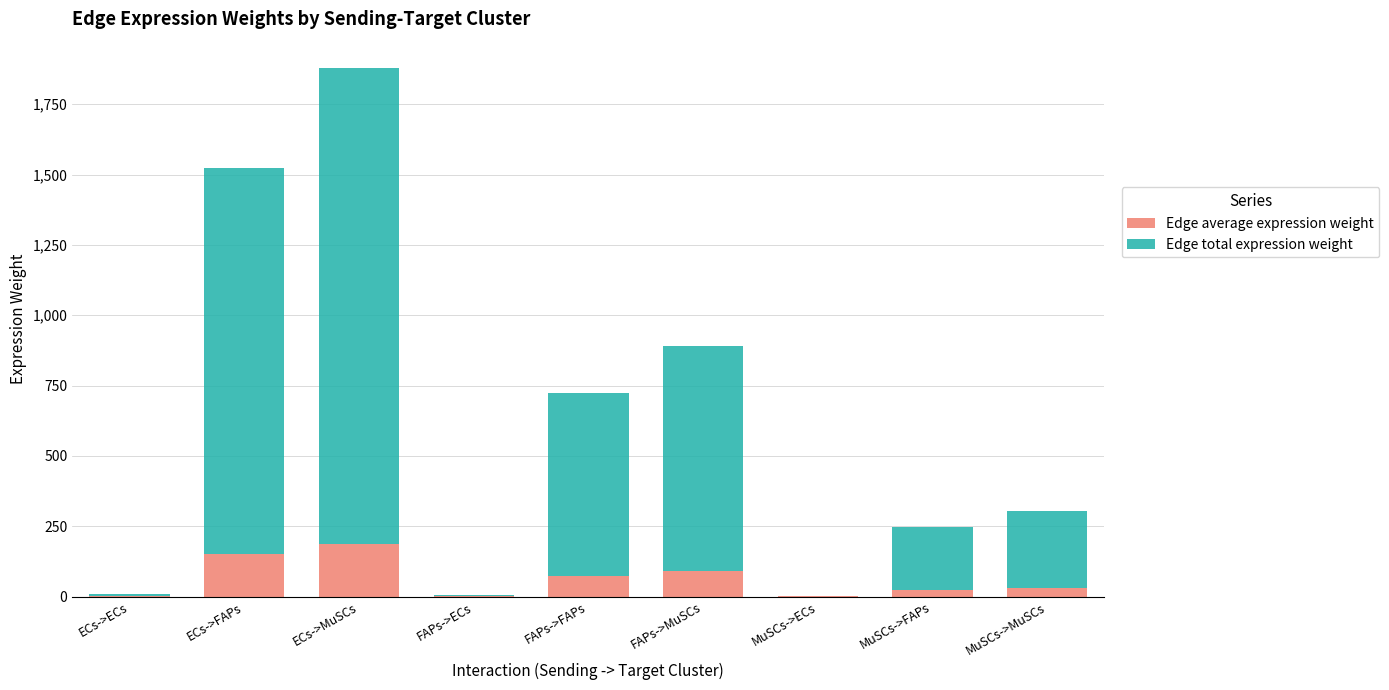

At which category is the sum across all series the highest?

ECs->MuSCs